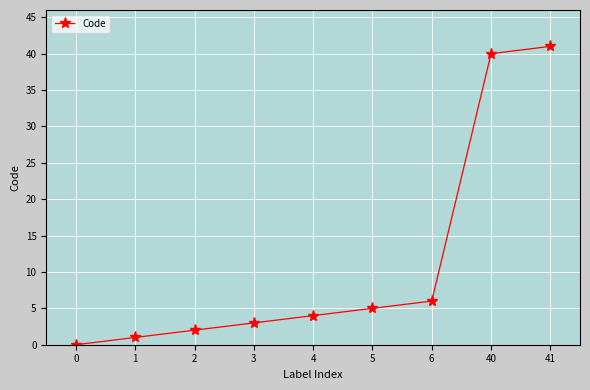

What is the ratio of the value at 4 to the value at 2?

2.0